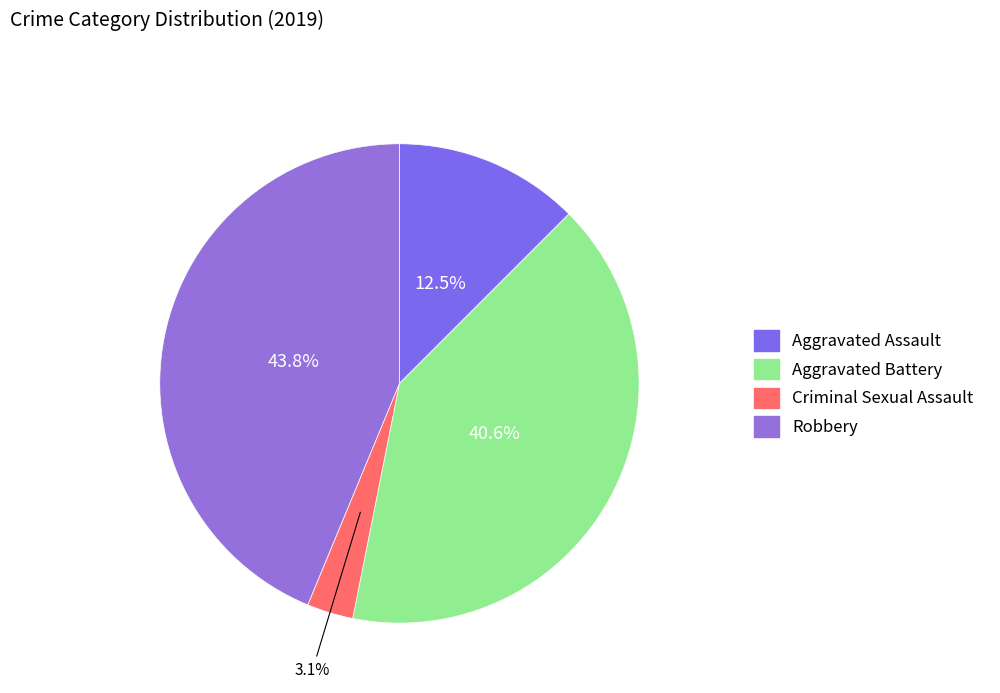

How many slices are in this pie chart?

4